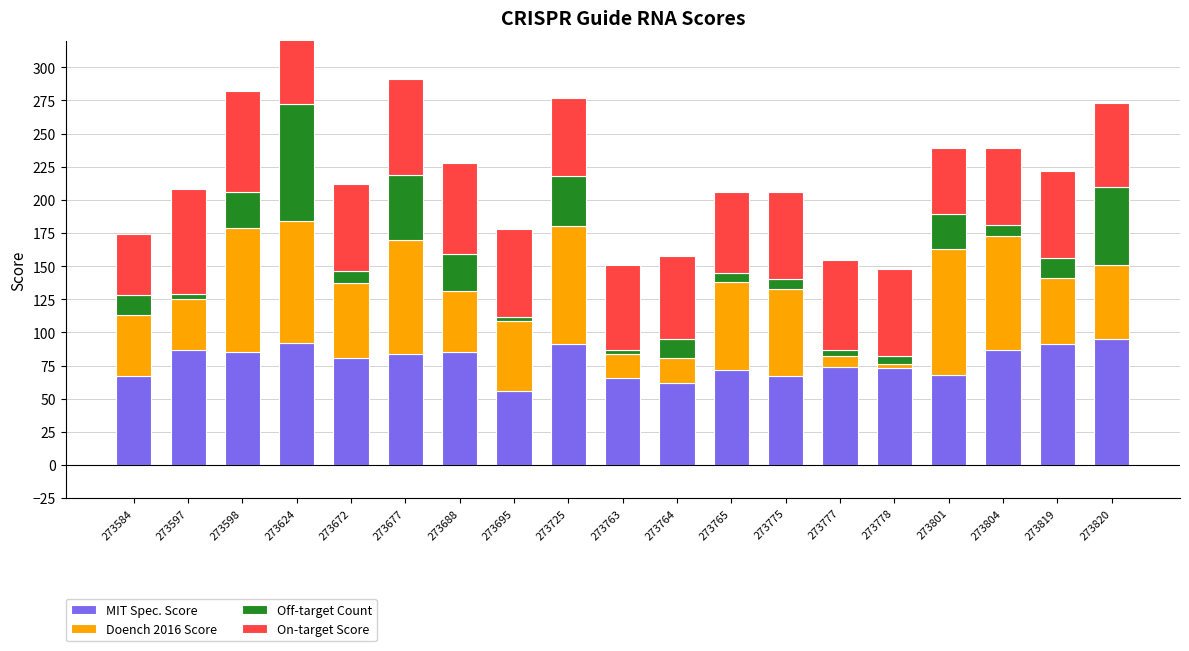

What are all the series names shown in the legend?

MIT Spec. Score, Doench 2016 Score, Off-target Count, On-target Score